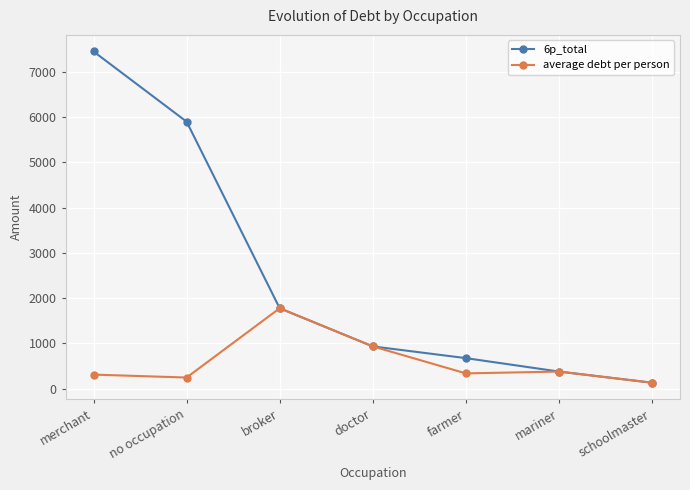

Between merchant and mariner, which series saw the biggest shift?

6p_total